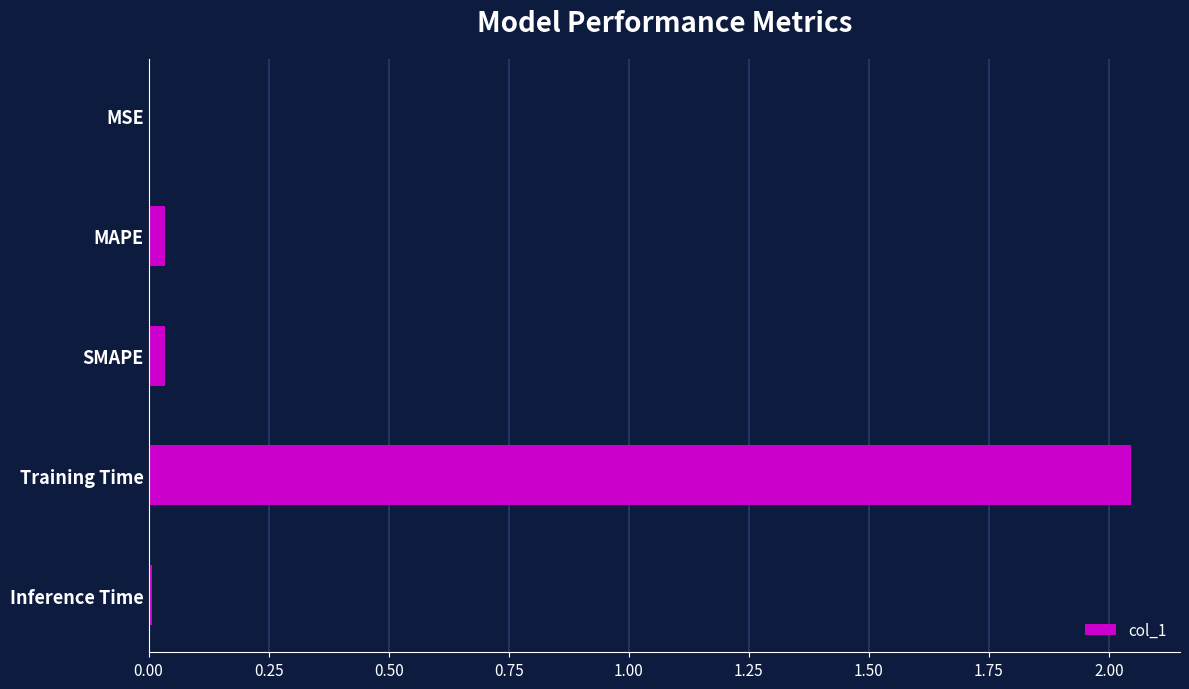

The chart shows a value of 0.0 at Inference Time. True or false?

True